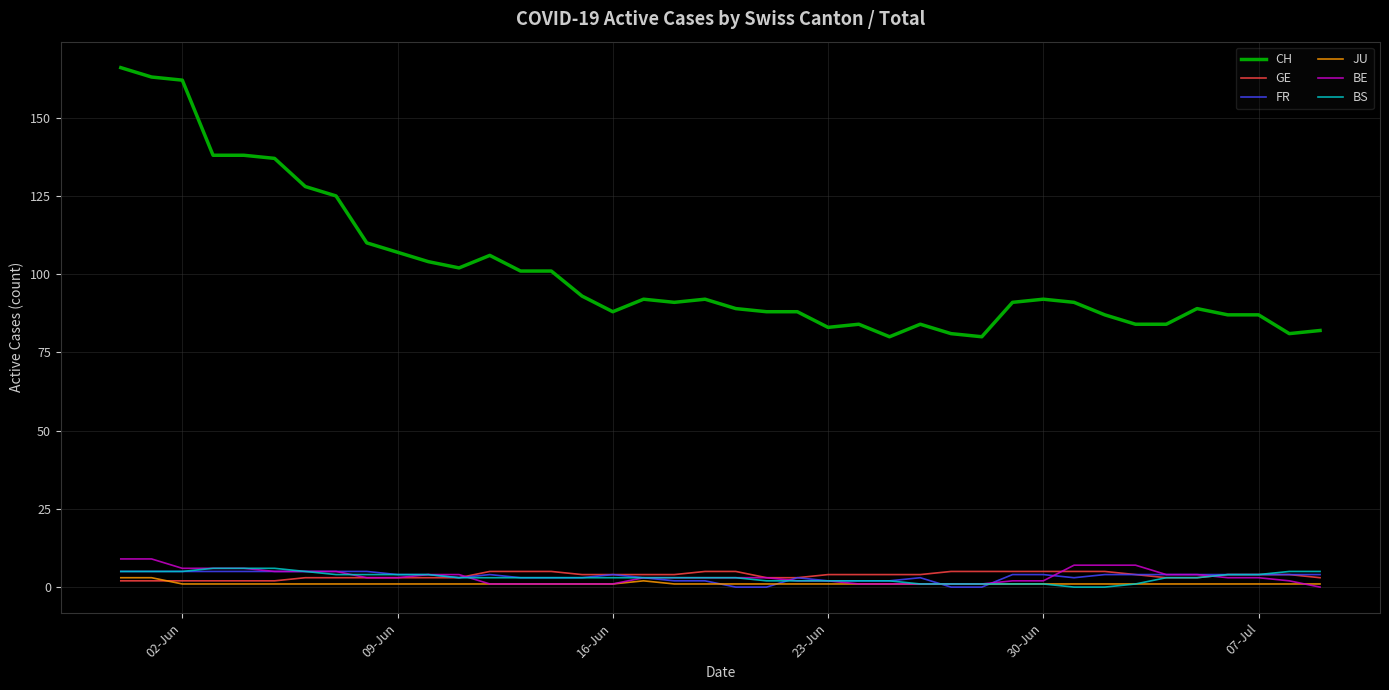

Which series has the largest range (max minus min)?

CH